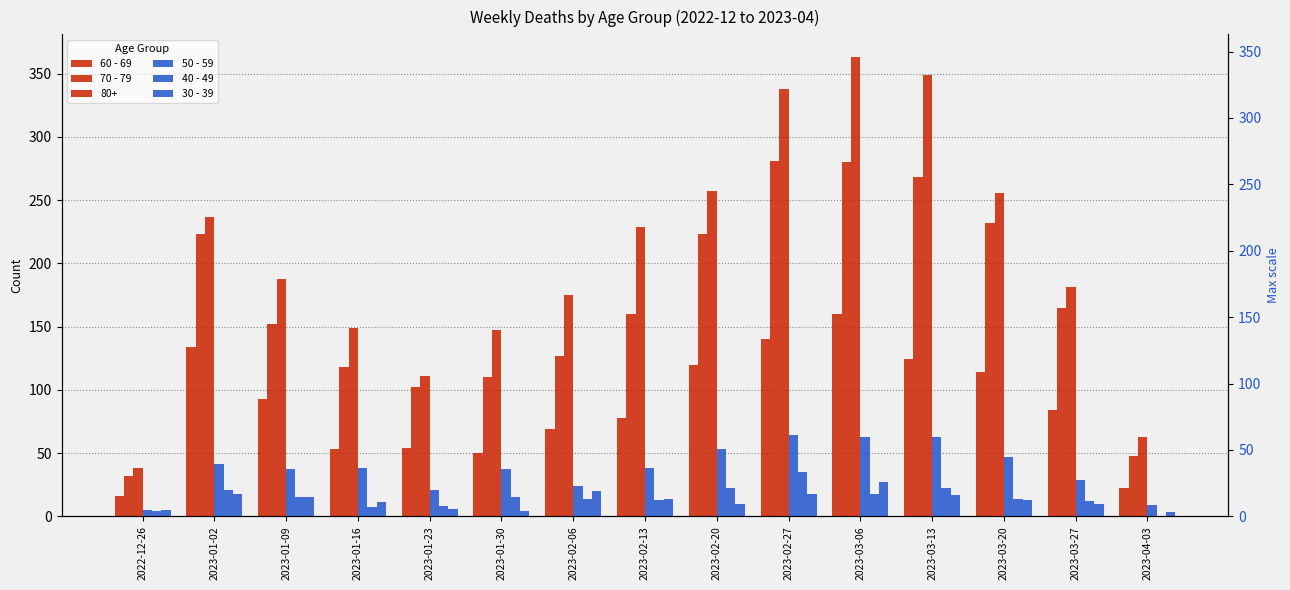

What is the label of the 9th bar from the right?

2023-02-06